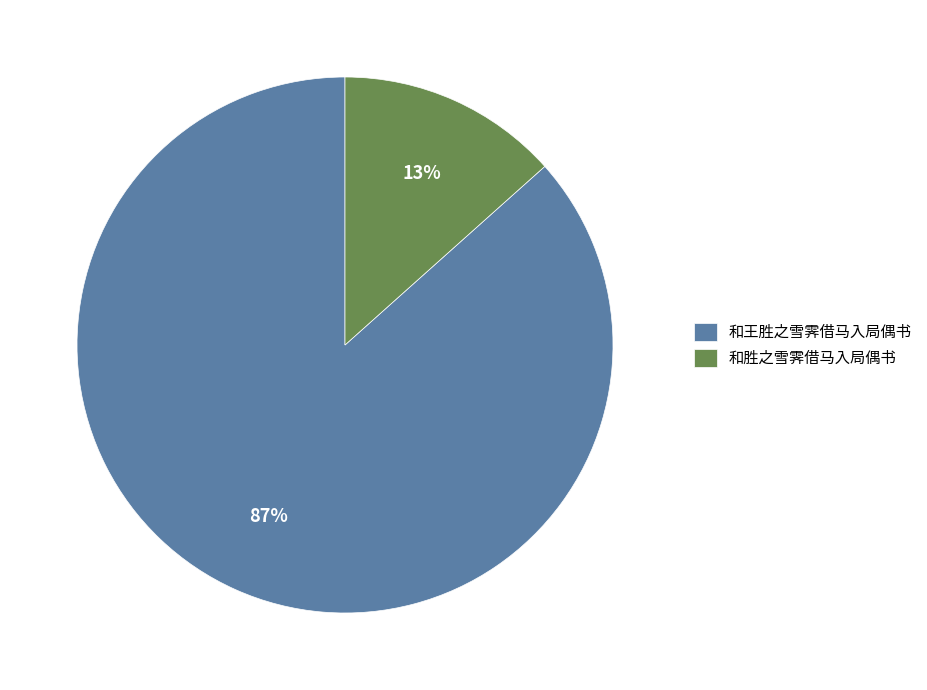

To the nearest percent, what is the average slice percentage?

50%